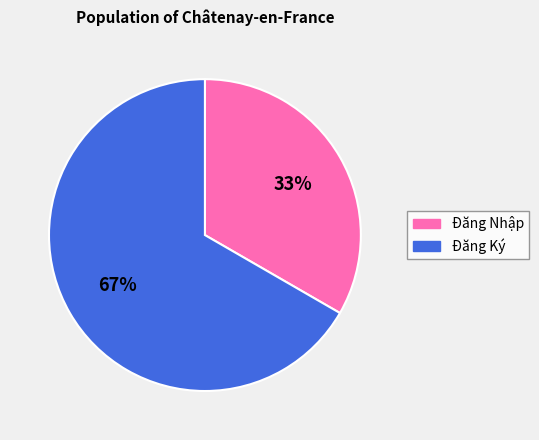

Rank the categories by value from highest to lowest.

Đăng Ký, Đăng Nhập